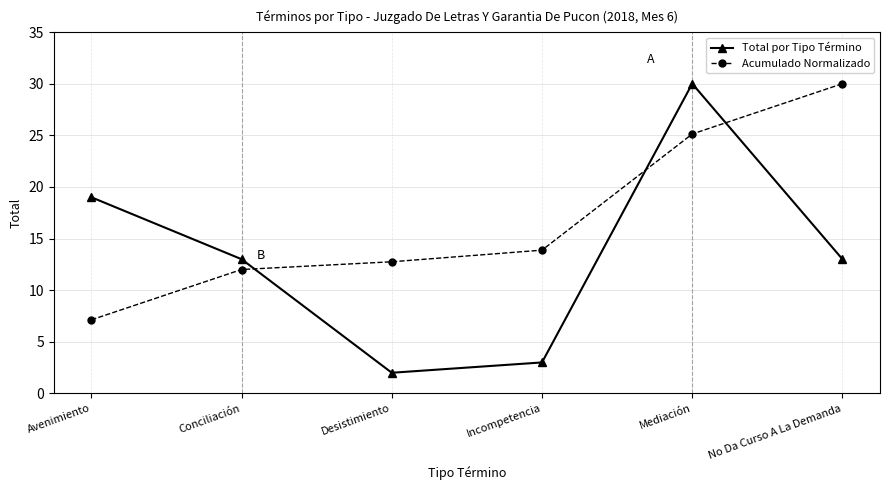

What is the difference between the Acumulado Normalizado values at Desistimiento and Mediación?

12.4